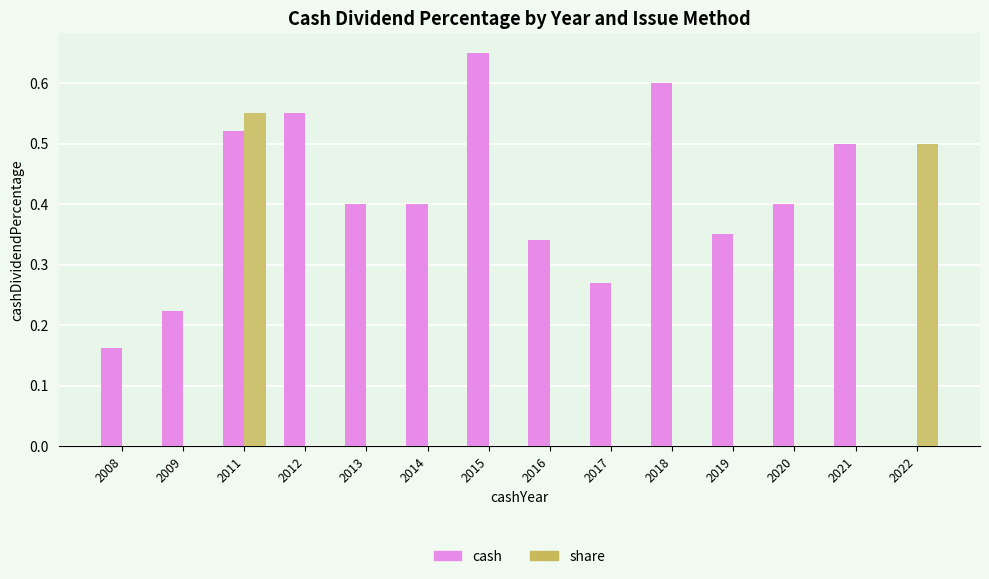

The value of cash at 2009 is 0.3. True or false?

False